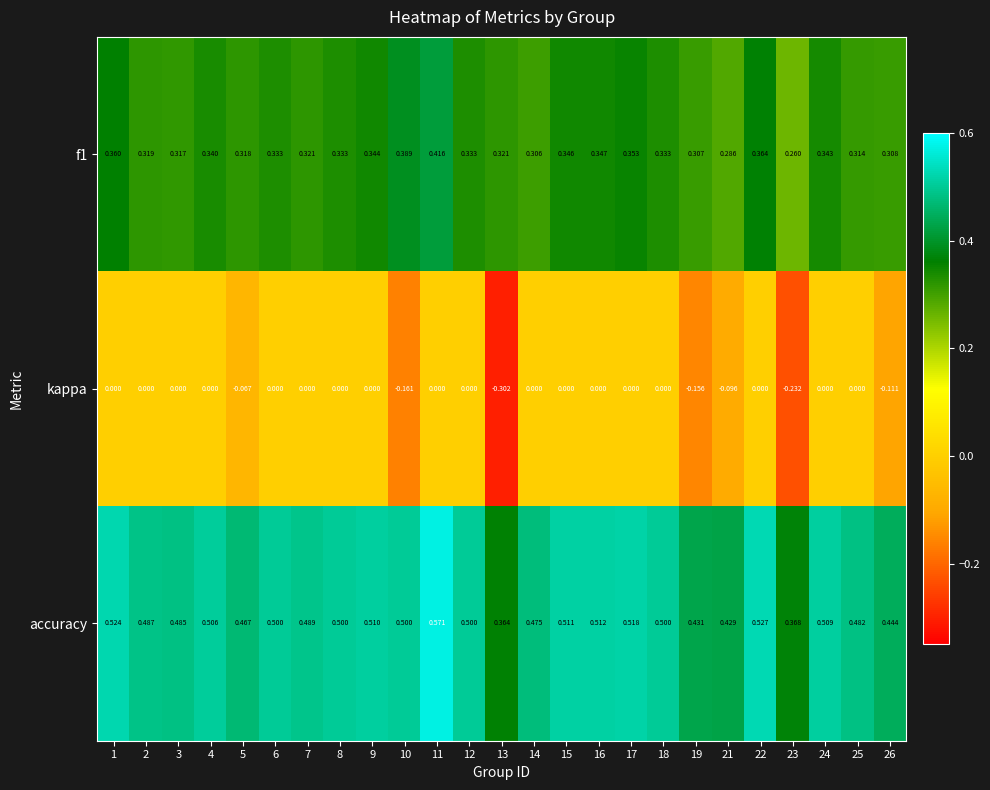

Which series has the largest range (max minus min)?

kappa